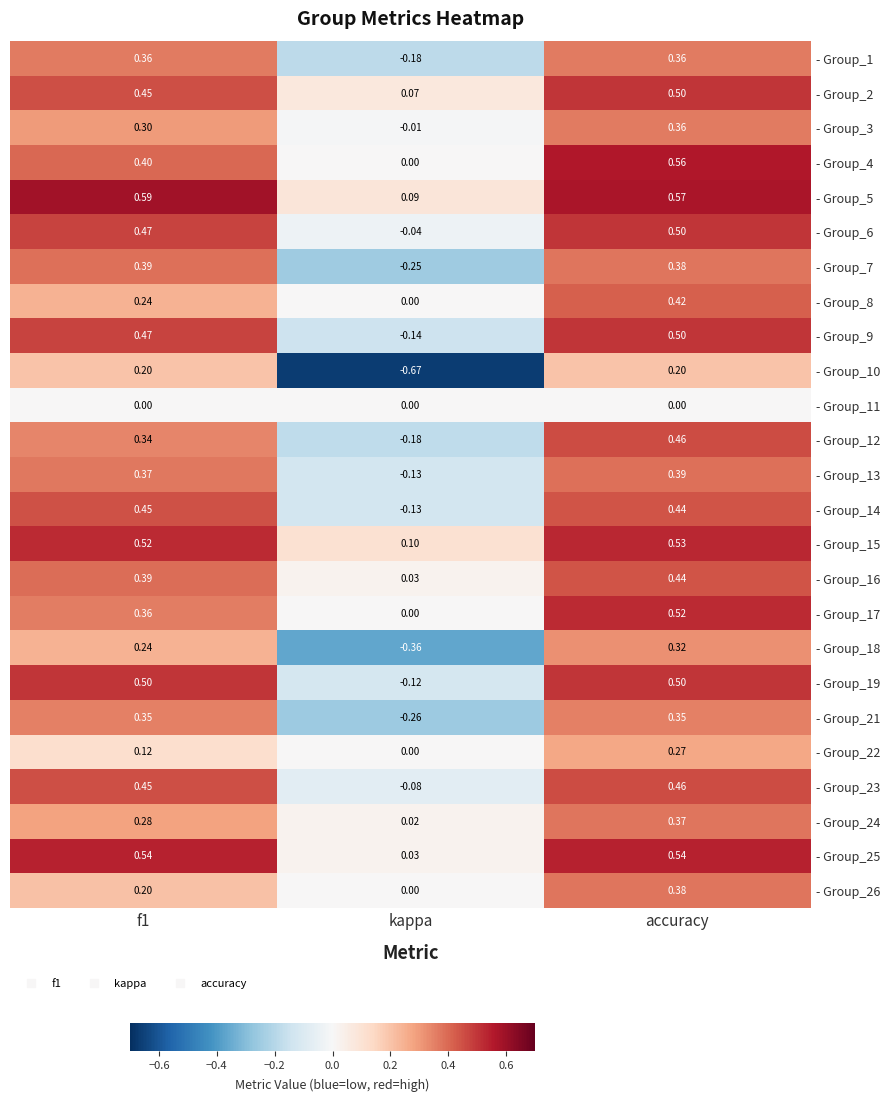

Which category has the highest value in the - Group_8 series?

accuracy